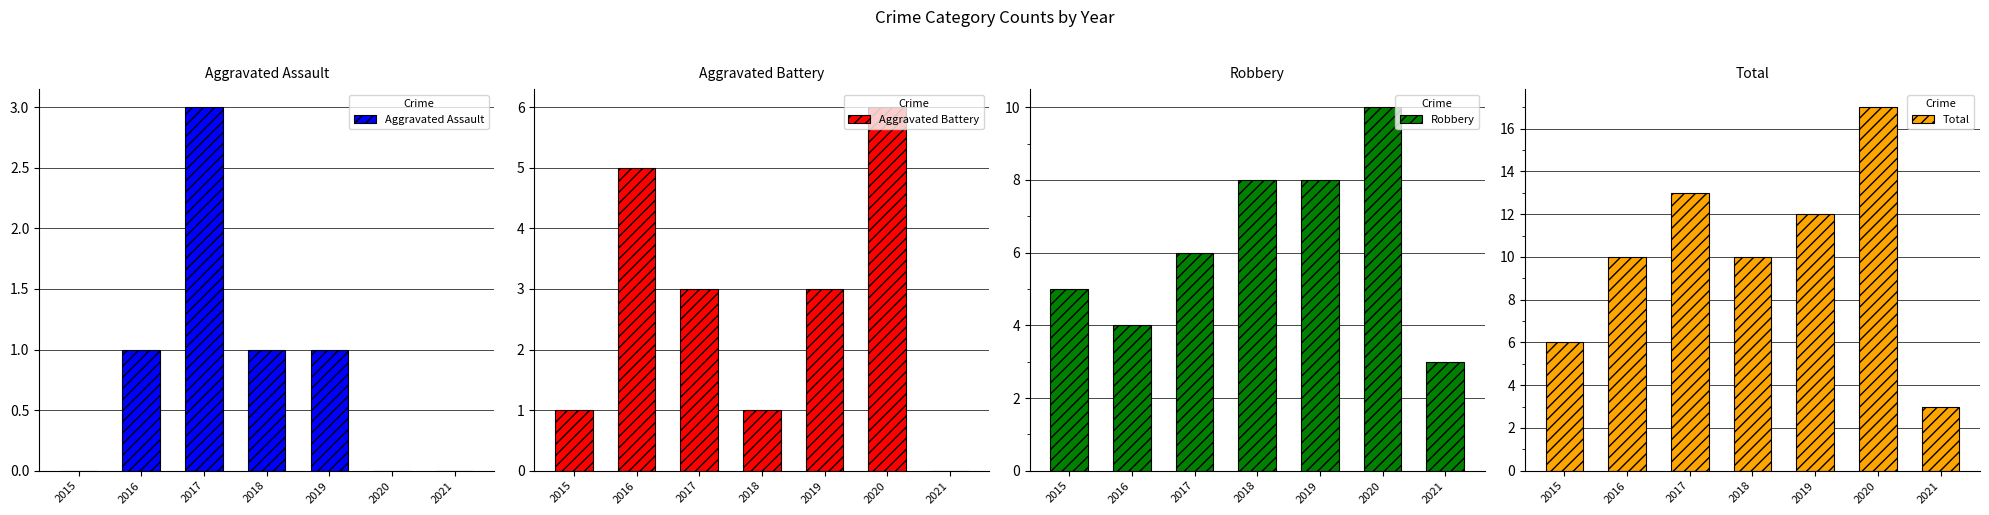

True or false: Aggravated Battery has a value of 0 at 2021.

True